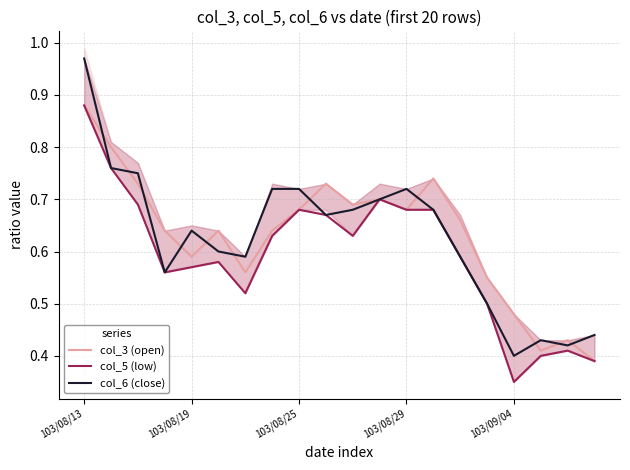

Is this an area chart (filled region under the line)?

No